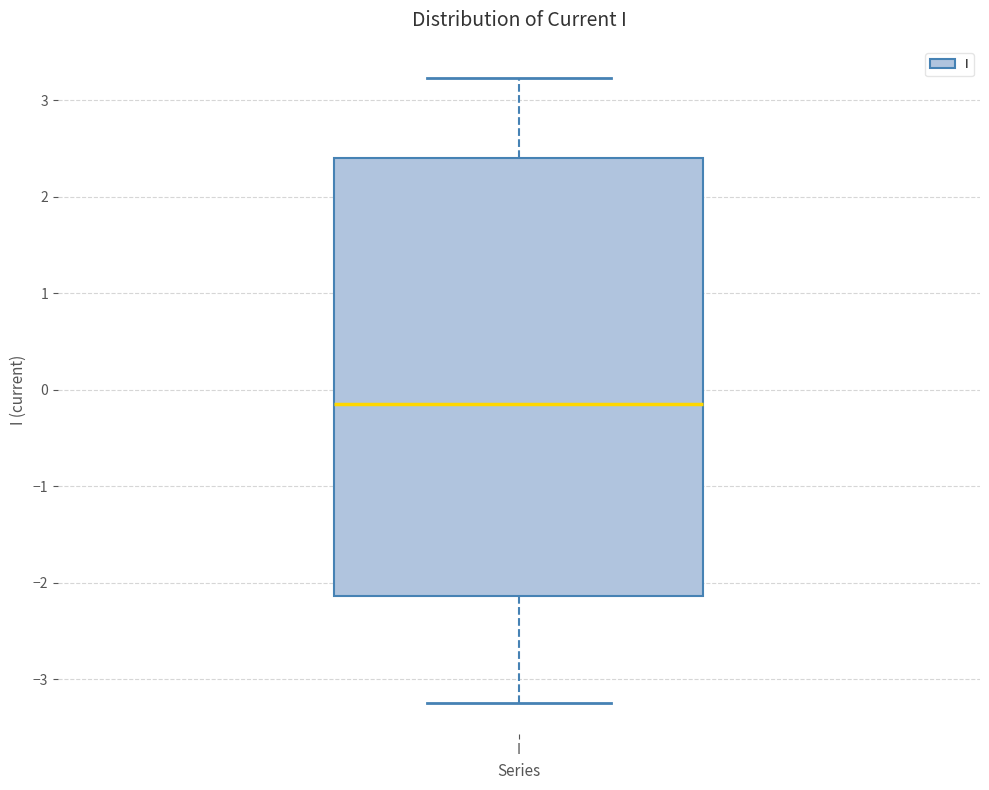

Read this box plot against the y-axis: the position of the median line, the range covered by the box, and the ends of both whiskers. The values are not printed on the chart, so give them approximately, as read against the axis.

median -0.2, box -2.1 to 2.4, whiskers -3.2 to 3.2